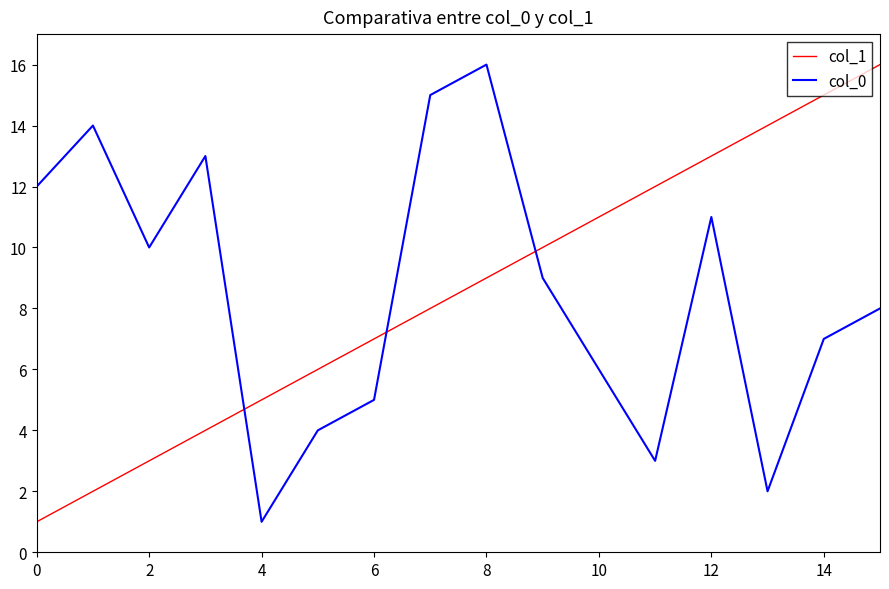

What is the difference between the maximum and minimum values in the col_0 series?

15